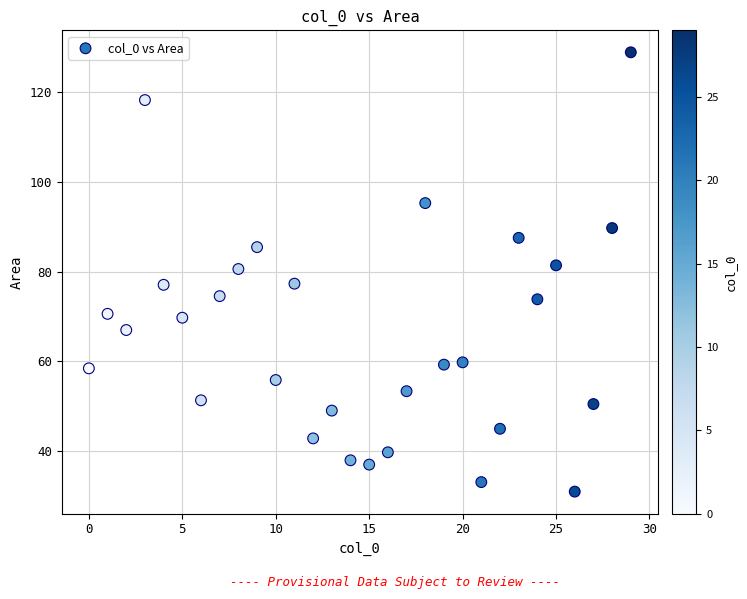

What is the range of X values (max minus min)?

29.0